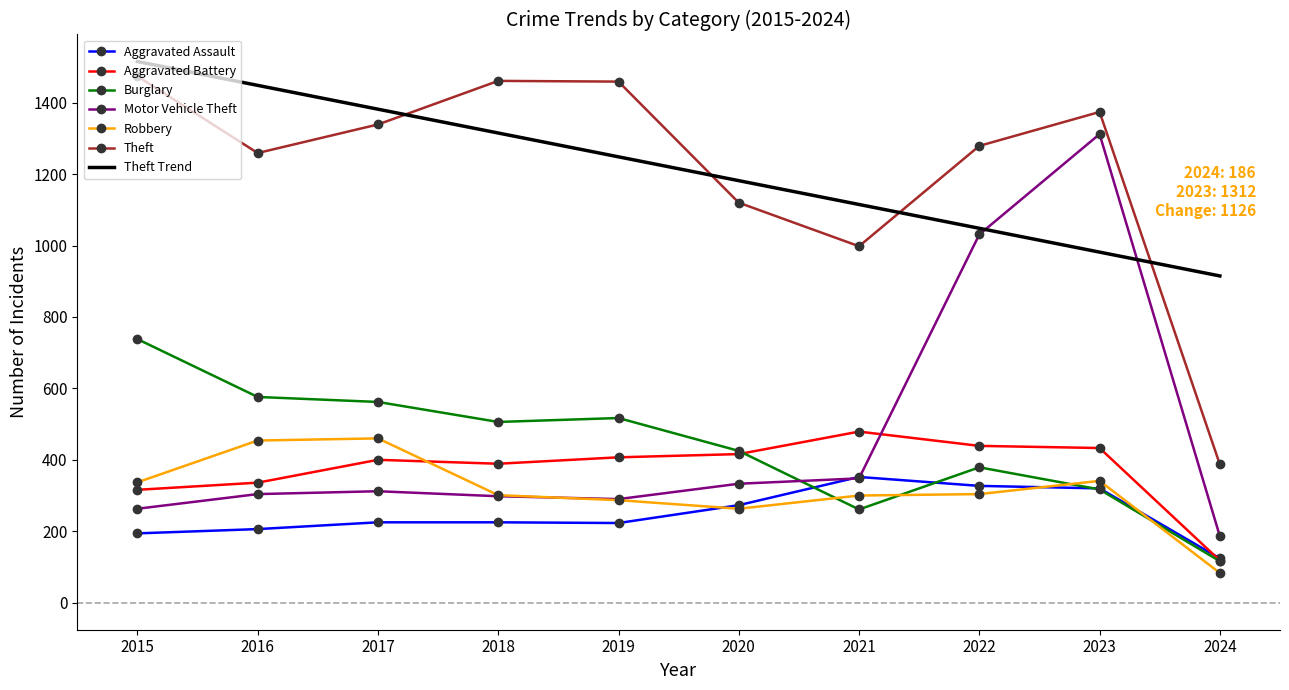

What are all the series names shown in the legend?

Aggravated Assault, Aggravated Battery, Burglary, Motor Vehicle Theft, Robbery, Theft, Theft Trend